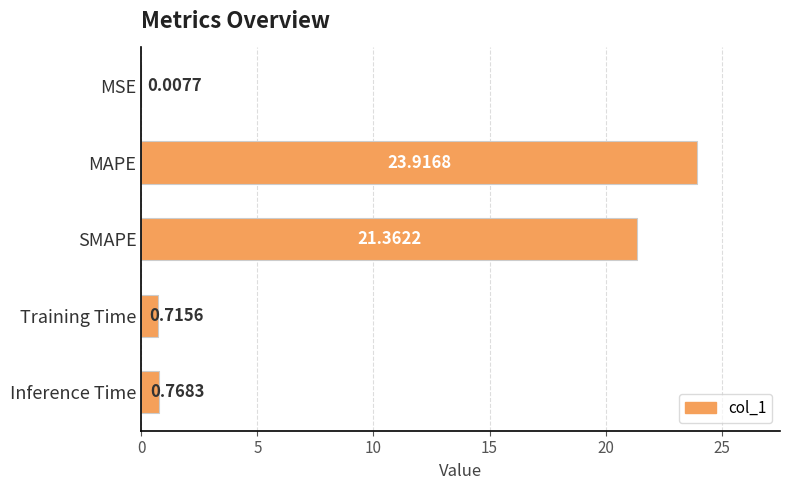

At which label is the value closest to 11?

Inference Time